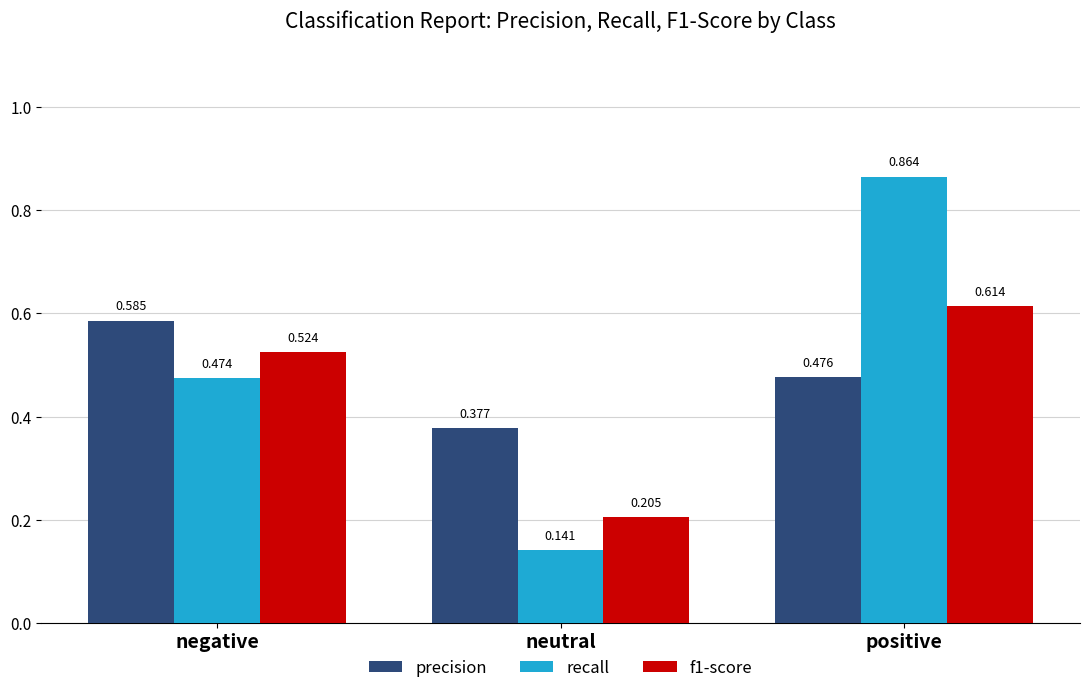

Are the bars grouped side by side (vs. stacked)?

Yes